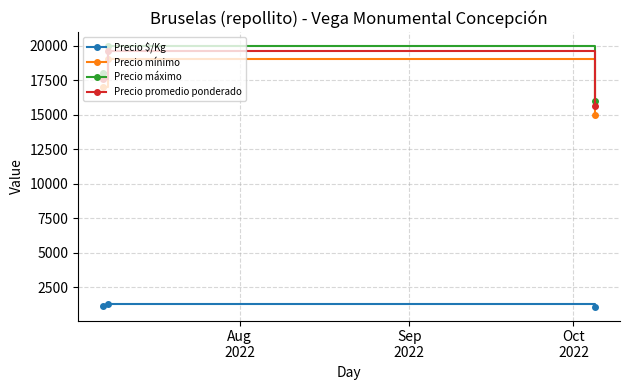

At how many categories does at least one series exceed 9004?

3